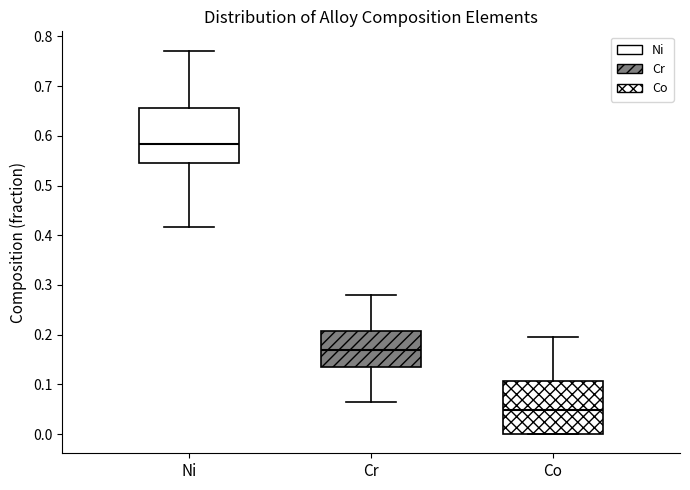

Where does the median line of the box for Ni sit on the y-axis? The values are not printed on the chart, so give them approximately, as read against the axis.

0.58